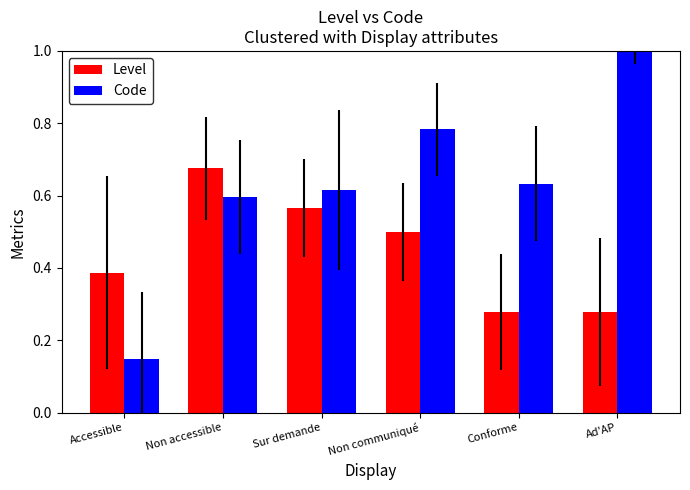

How many groups of bars are there?

6